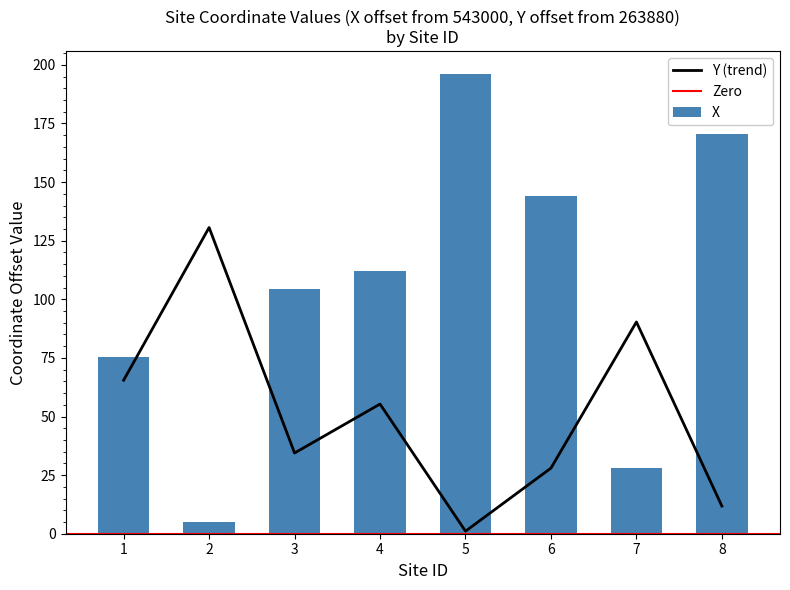

What is the value of the X bar at the 2nd from the left?

5.0